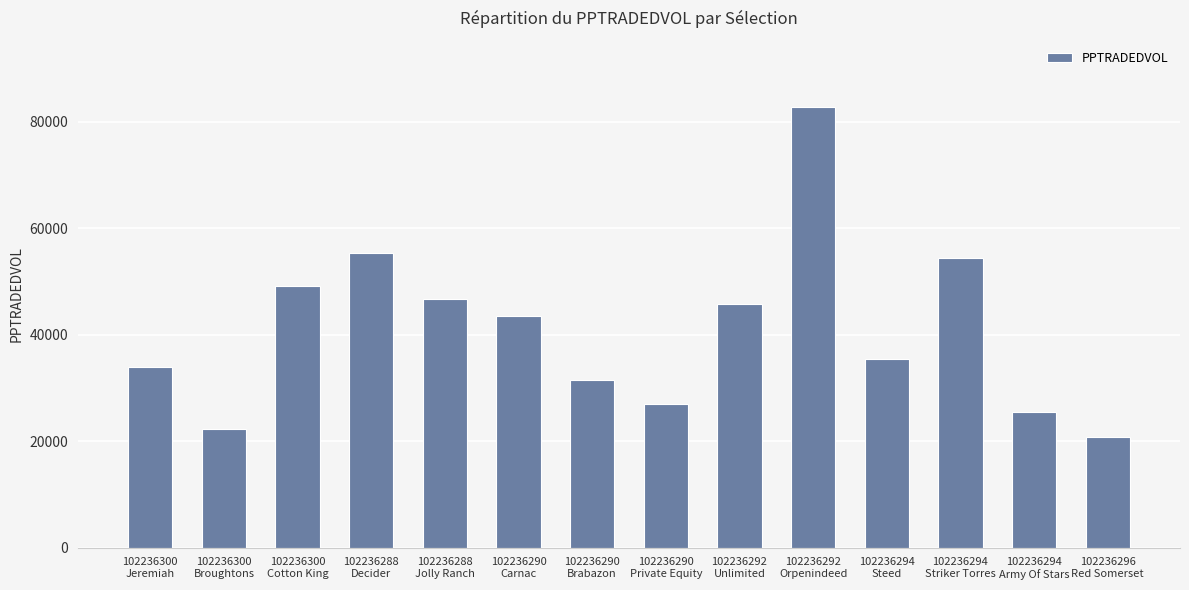

Rank the categories by value from highest to lowest.

102236292
Orpenindeed, 102236288
Decider, 102236294
Striker Torres, 102236300
Cotton King, 102236288
Jolly Ranch, 102236292
Unlimited, 102236290
Carnac, 102236294
Steed, 102236300
Jeremiah, 102236290
Brabazon, 102236290
Private Equity, 102236294
Army Of Stars, 102236300
Broughtons, 102236296
Red Somerset